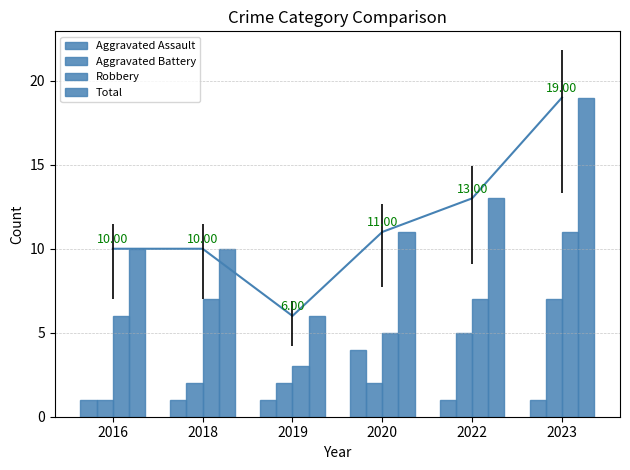

What is the difference between the highest and lowest values at 2018?

9